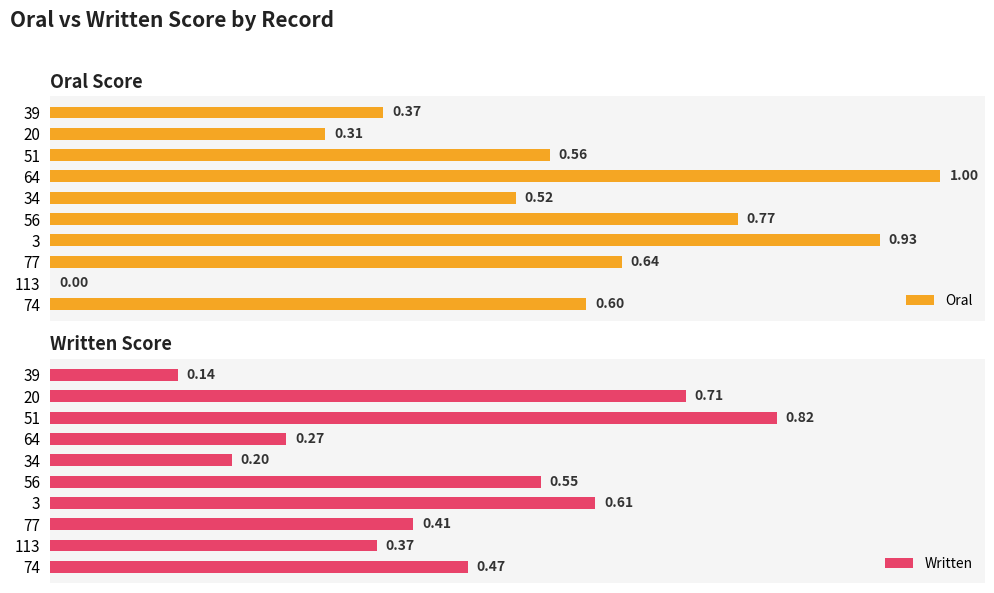

What is the value of the Oral bar at the 3rd from the left?

0.6